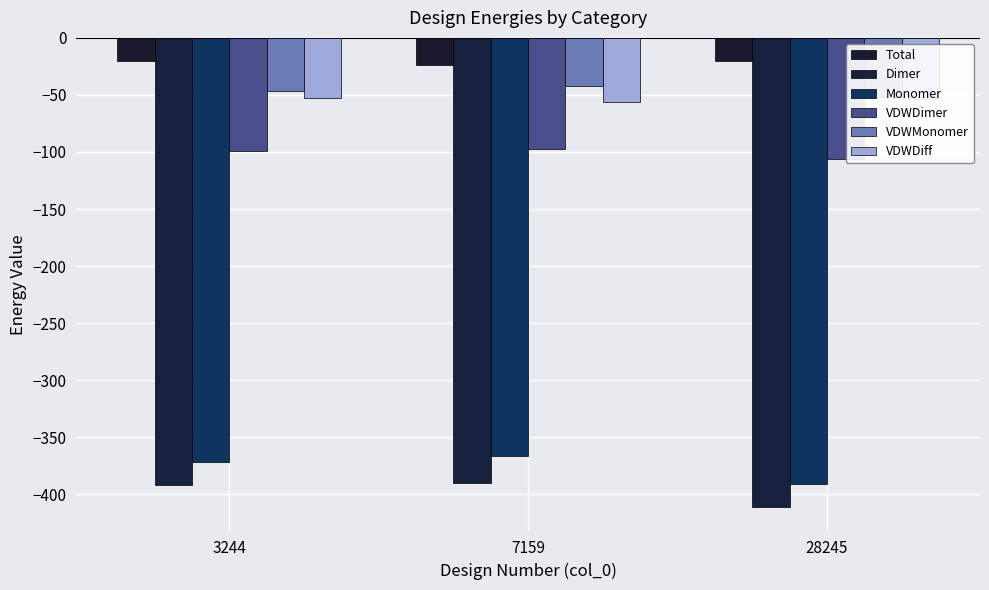

Where is VDWMonomer nearest to the value -46?

3244